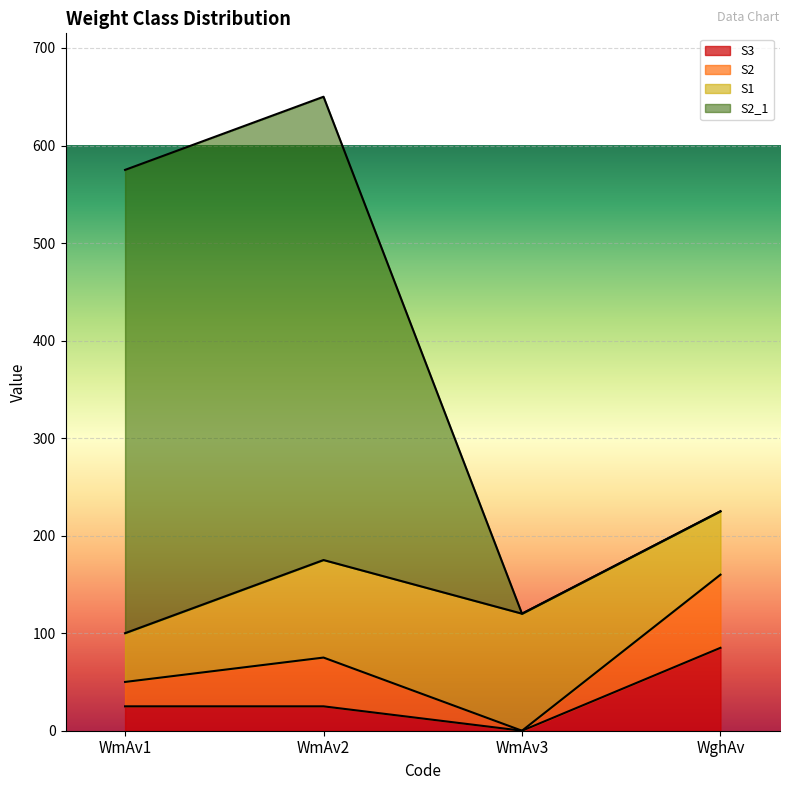

What is the maximum value for S3?

85